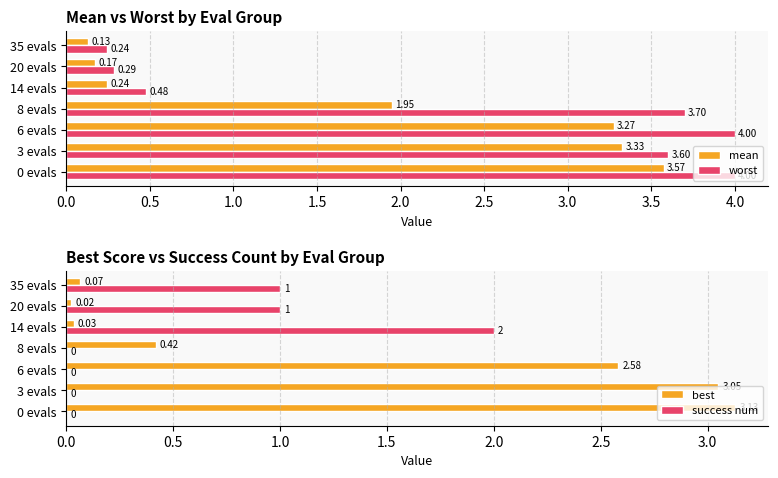

What is the average value of the worst series?

2.3